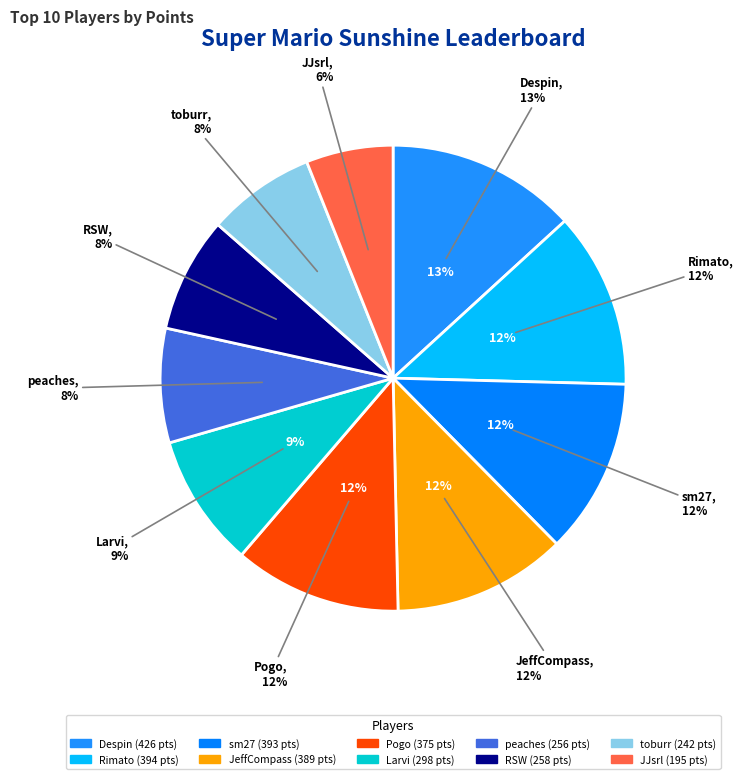

Does RSW represent more than half of the total?

No